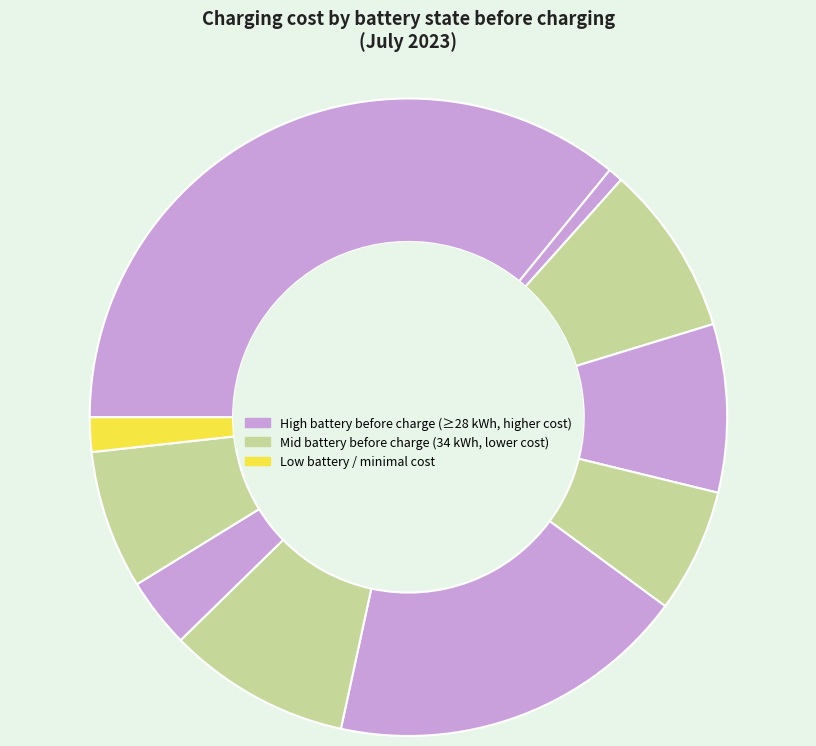

Rank the categories by value from lowest to highest.

2023-07-20 (34 kWh), 2023-07-30 (28 kWh), 2023-07-27 (34 kWh), 2023-07-23 (34 kWh), 2023-07-28 (34 kWh), 2023-07-22 (34 kWh), 2023-07-21 (34 kWh), 2023-07-26 (34 kWh), 2023-07-25 (28 kWh), 2023-07-19 (14 kWh)